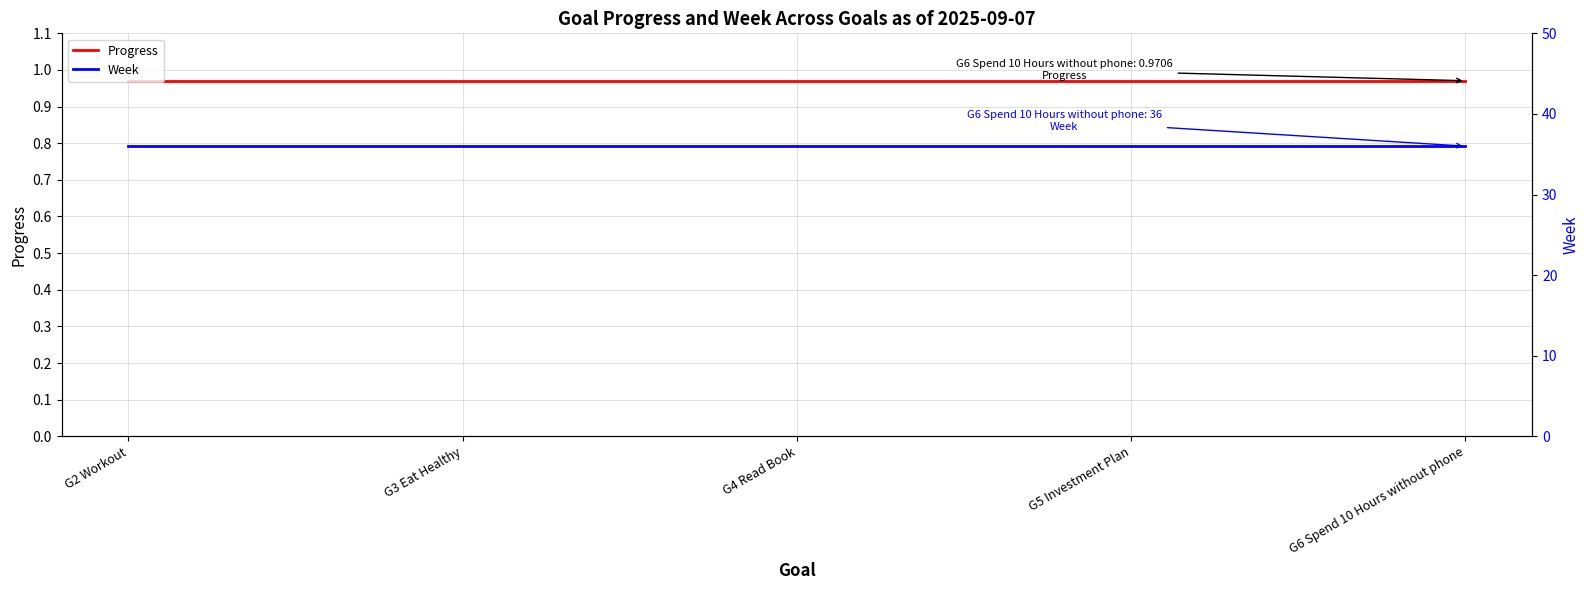

What is the minimum value shown in the chart?

1.0